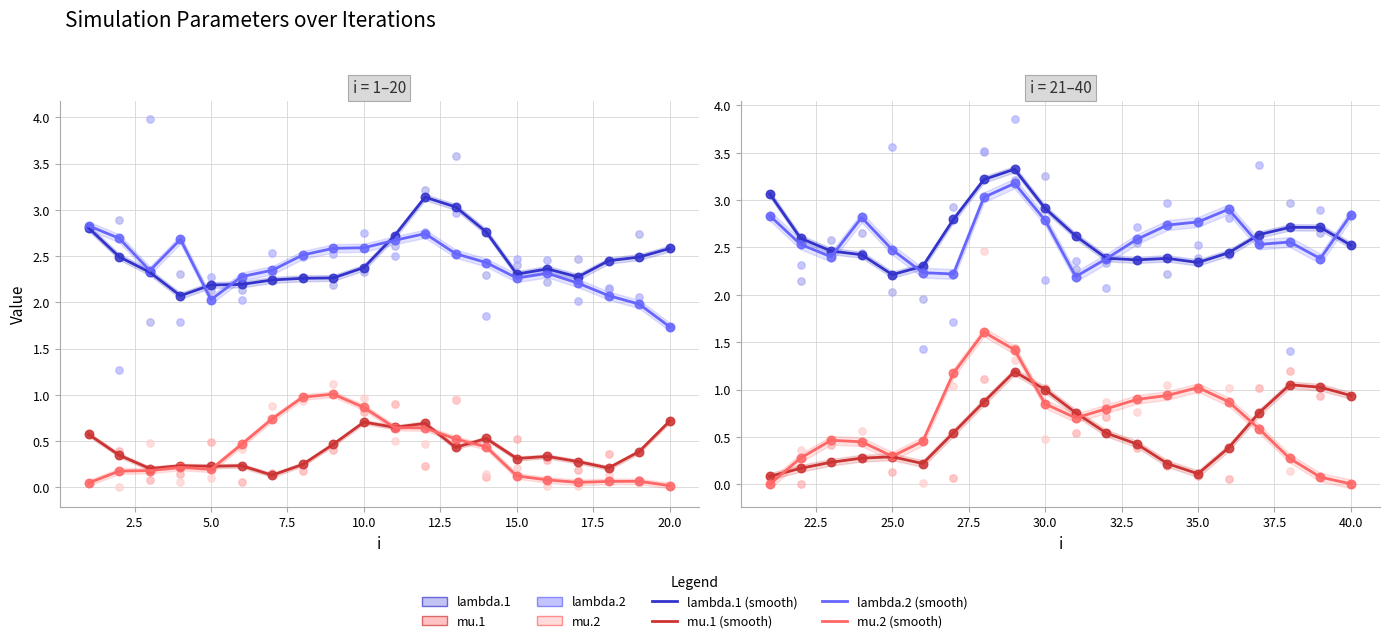

Which series has the largest total across all categories?

lambda.1 (smooth)